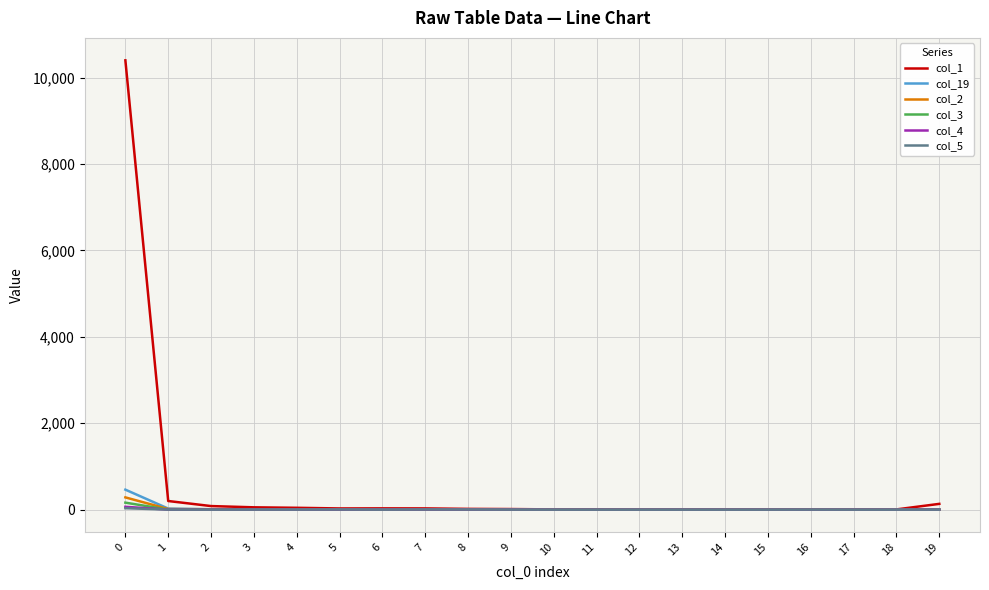

What is the maximum value shown in the chart?

10400